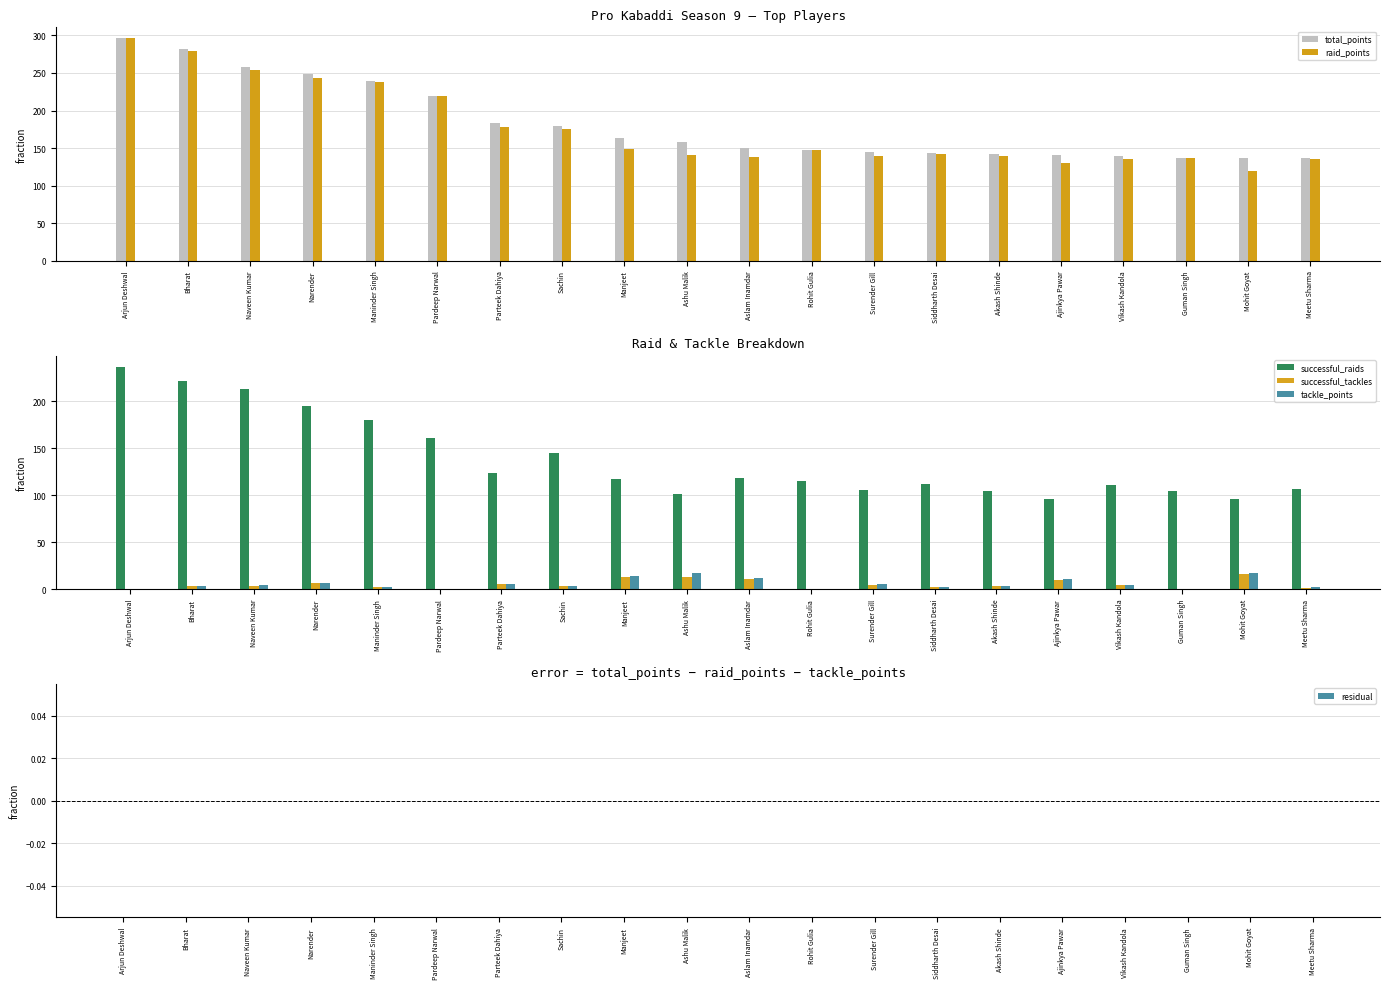

Reading left to right, extract all data points from this chart.

total_points: Arjun Deshwal=296	Bharat=282	Naveen Kumar=258	Narender=249	Maninder Singh=240	Pardeep Narwal=220	Parteek Dahiya=183	Sachin=179	Manjeet=163	Ashu Malik=158	Aslam Inamdar=150	Rohit Gulia=148	Surender Gill=145	Siddharth Desai=144	Akash Shinde=142	Ajinkya Pawar=141	Vikash Kandola=139	Guman Singh=137	Mohit Goyat=137	Meetu Sharma=137
raid_points: Arjun Deshwal=296	Bharat=279	Naveen Kumar=254	Narender=243	Maninder Singh=238	Pardeep Narwal=220	Parteek Dahiya=178	Sachin=176	Manjeet=149	Ashu Malik=141	Aslam Inamdar=138	Rohit Gulia=148	Surender Gill=140	Siddharth Desai=142	Akash Shinde=139	Ajinkya Pawar=130	Vikash Kandola=135	Guman Singh=137	Mohit Goyat=120	Meetu Sharma=135
successful_raids: Arjun Deshwal=237	Bharat=222	Naveen Kumar=213	Narender=195	Maninder Singh=180	Pardeep Narwal=161	Parteek Dahiya=124	Sachin=145	Manjeet=117	Ashu Malik=101	Aslam Inamdar=118	Rohit Gulia=115	Surender Gill=106	Siddharth Desai=112	Akash Shinde=105	Ajinkya Pawar=96	Vikash Kandola=111	Guman Singh=105	Mohit Goyat=96	Meetu Sharma=107
successful_tackles: Arjun Deshwal=0	Bharat=3	Naveen Kumar=3	Narender=6	Maninder Singh=2	Pardeep Narwal=0	Parteek Dahiya=5	Sachin=3	Manjeet=13	Ashu Malik=13	Aslam Inamdar=11	Rohit Gulia=0	Surender Gill=4	Siddharth Desai=2	Akash Shinde=3	Ajinkya Pawar=10	Vikash Kandola=4	Guman Singh=0	Mohit Goyat=16	Meetu Sharma=1
tackle_points: Arjun Deshwal=0	Bharat=3	Naveen Kumar=4	Narender=6	Maninder Singh=2	Pardeep Narwal=0	Parteek Dahiya=5	Sachin=3	Manjeet=14	Ashu Malik=17	Aslam Inamdar=12	Rohit Gulia=0	Surender Gill=5	Siddharth Desai=2	Akash Shinde=3	Ajinkya Pawar=11	Vikash Kandola=4	Guman Singh=0	Mohit Goyat=17	Meetu Sharma=2
residual: Arjun Deshwal=0	Bharat=0	Naveen Kumar=0	Narender=0	Maninder Singh=0	Pardeep Narwal=0	Parteek Dahiya=0	Sachin=0	Manjeet=0	Ashu Malik=0	Aslam Inamdar=0	Rohit Gulia=0	Surender Gill=0	Siddharth Desai=0	Akash Shinde=0	Ajinkya Pawar=0	Vikash Kandola=0	Guman Singh=0	Mohit Goyat=0	Meetu Sharma=0